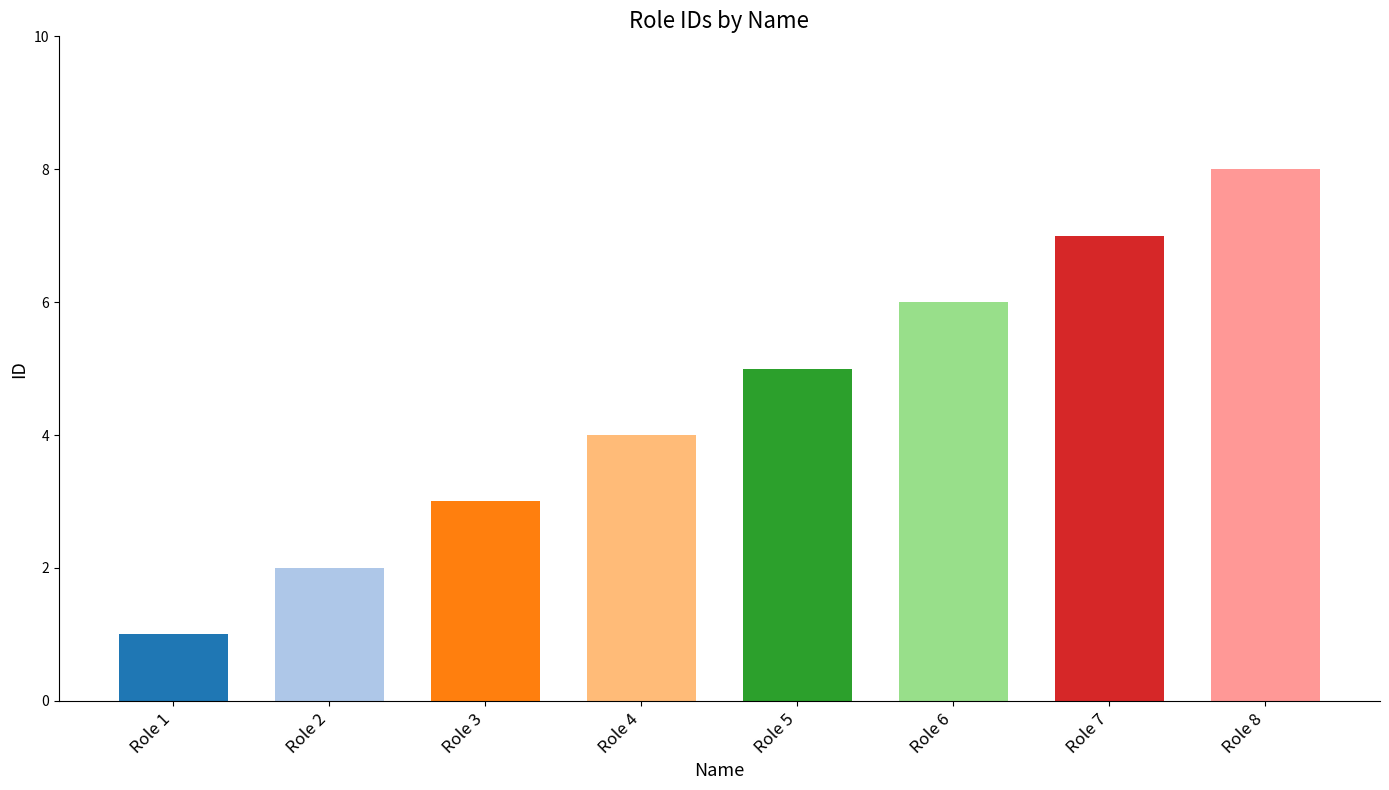

List the labels in order of value, largest first.

Role 8, Role 7, Role 6, Role 5, Role 4, Role 3, Role 2, Role 1